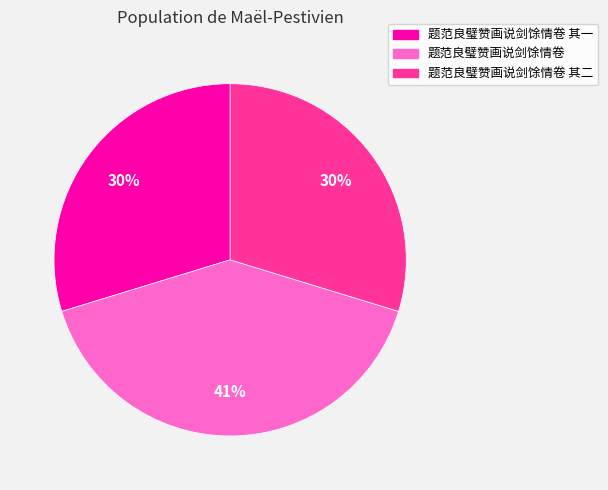

Count the number of slices in the pie.

3